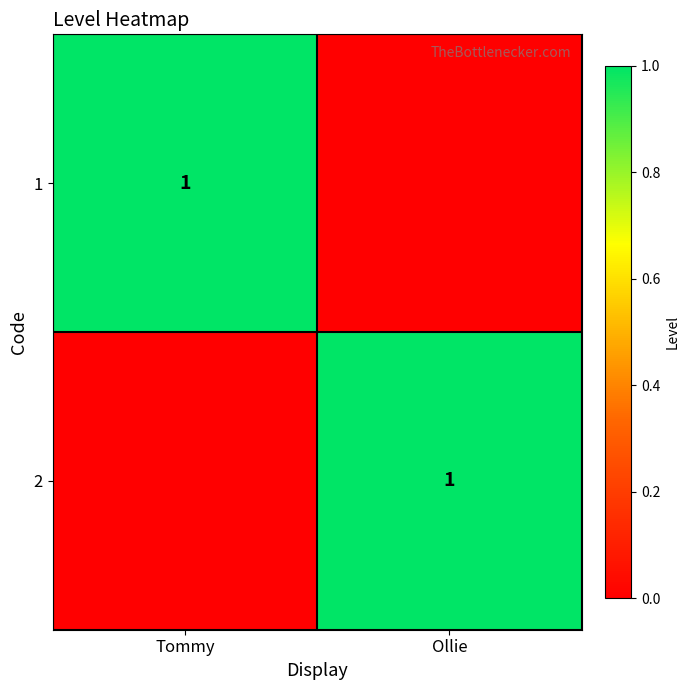

The 2 series shows 1 at Ollie. True or false?

True